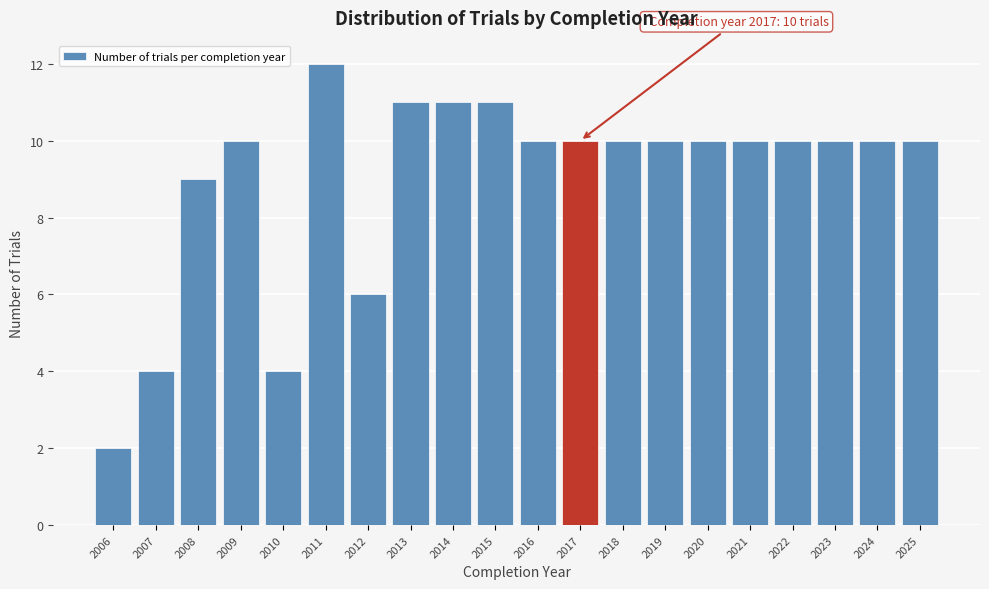

Reading right to left, what are all the values shown in this chart?

2025=10	2024=10	2023=10	2022=10	2021=10	2020=10	2019=10	2018=10	2017=10	2016=10	2015=11	2014=11	2013=11	2012=6	2011=12	2010=4	2009=10	2008=9	2007=4	2006=2